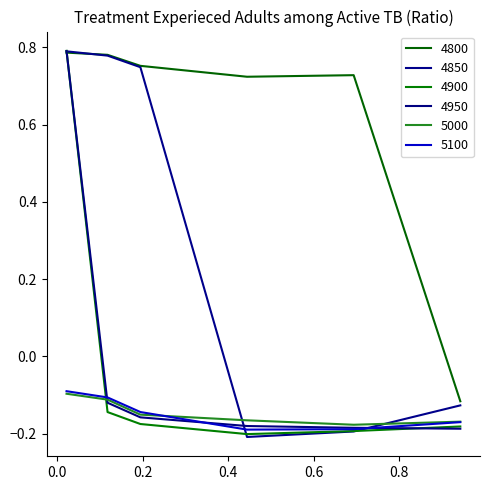

What are all the series names shown in the legend?

4800, 4850, 4900, 4950, 5000, 5100